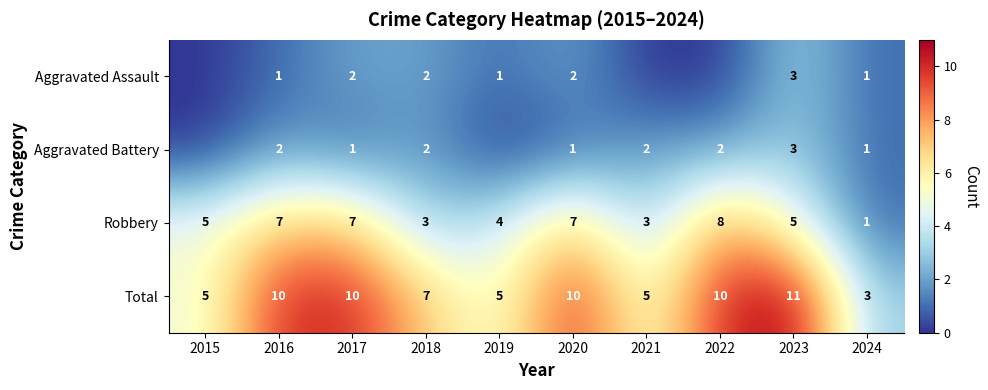

Is the value of Aggravated Assault at 2016 greater than the value of Total at 2024?

No